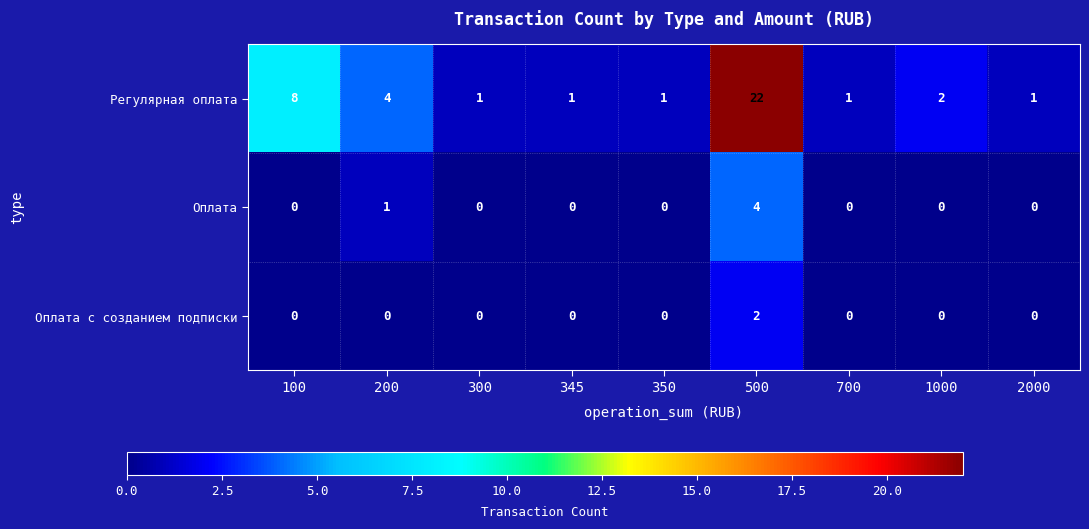

Is it true that Оплата с созданием подписки equals 0 at 1000?

True